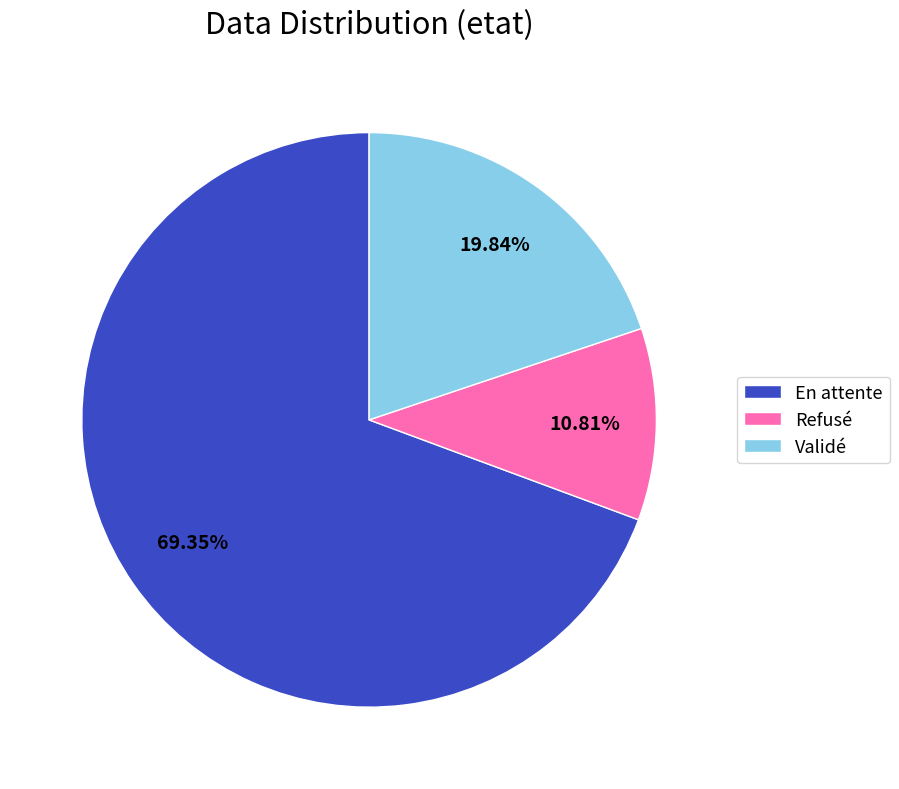

Does any single category account for the majority?

Yes